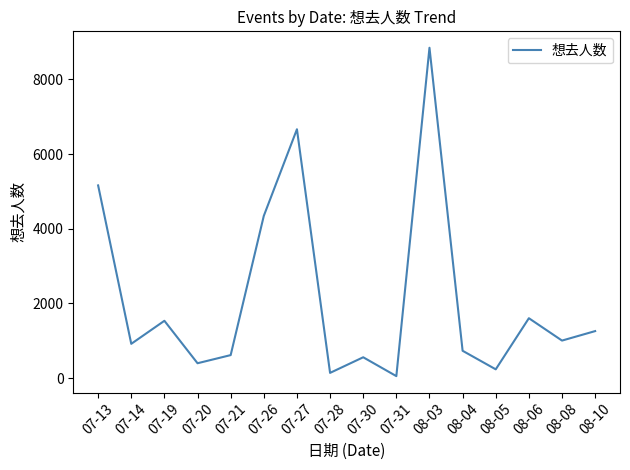

What is the difference between the maximum and second lowest values?

8708